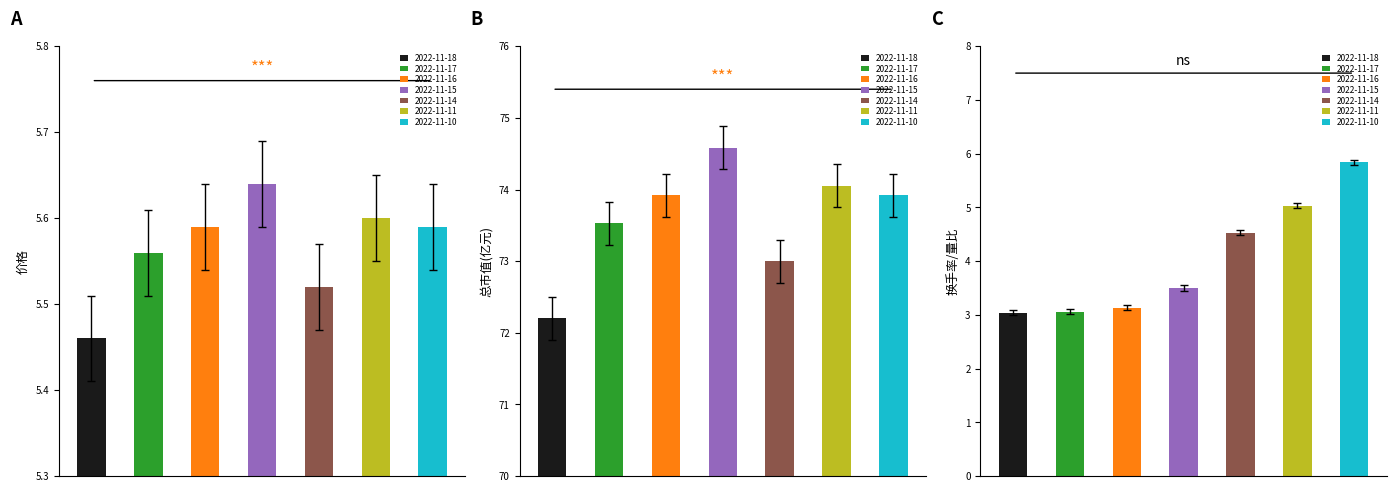

True or false: 总市值(亿元) has a value of 74.6 at 2022-11-15.

True